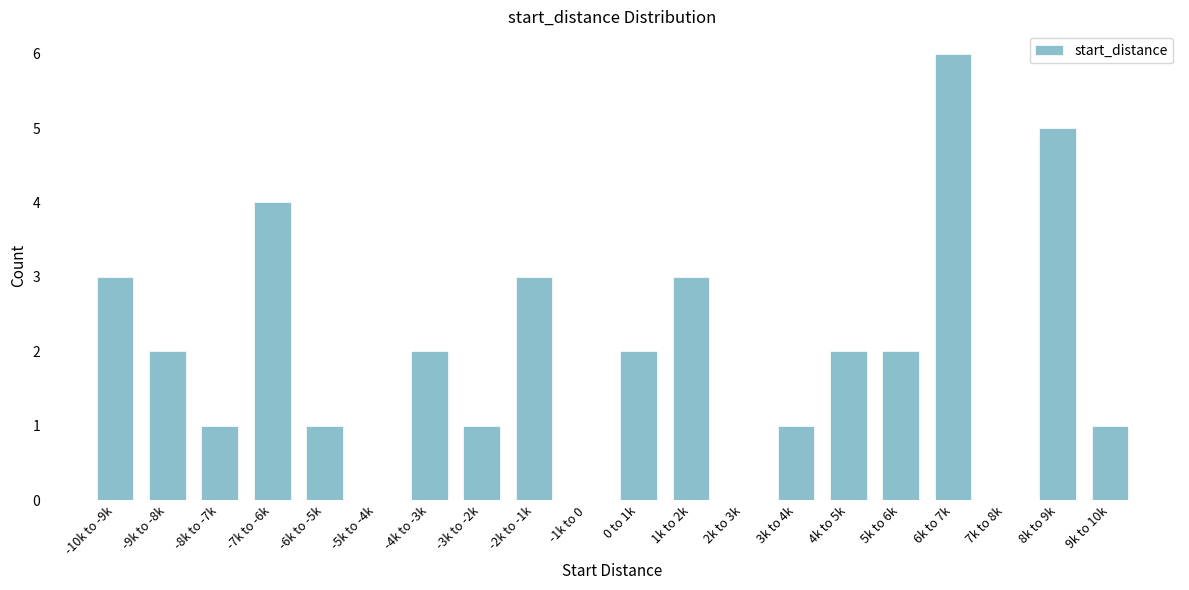

Reading left to right, extract all data points from this chart.

-10k to -9k=3	-9k to -8k=2	-8k to -7k=1	-7k to -6k=4	-6k to -5k=1	-5k to -4k=0	-4k to -3k=2	-3k to -2k=1	-2k to -1k=3	-1k to 0=0	0 to 1k=2	1k to 2k=3	2k to 3k=0	3k to 4k=1	4k to 5k=2	5k to 6k=2	6k to 7k=6	7k to 8k=0	8k to 9k=5	9k to 10k=1